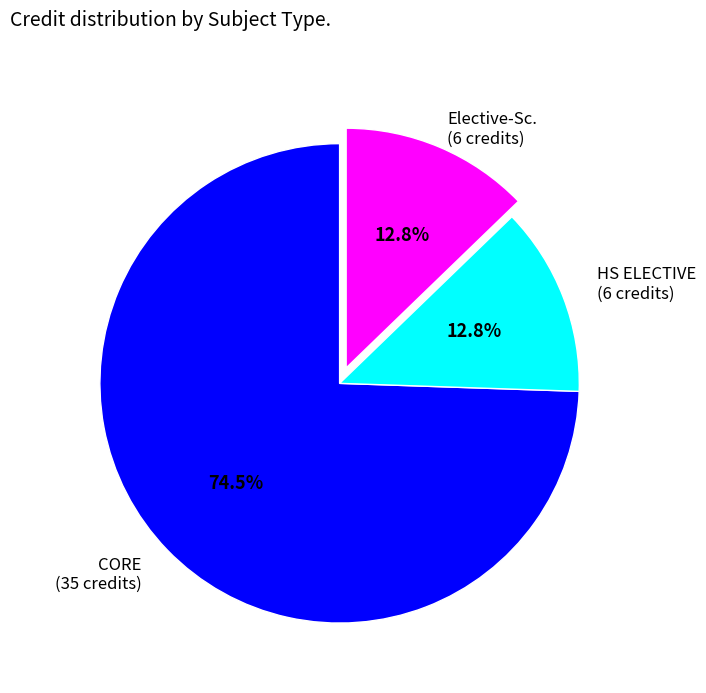

To the nearest percent, what percentage of the pie is HS ELECTIVE?

13%